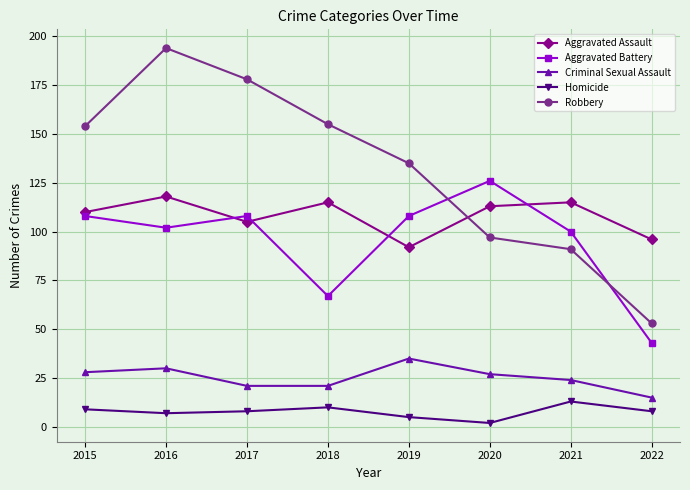

Is it true that Homicide equals 10 at 2018?

True